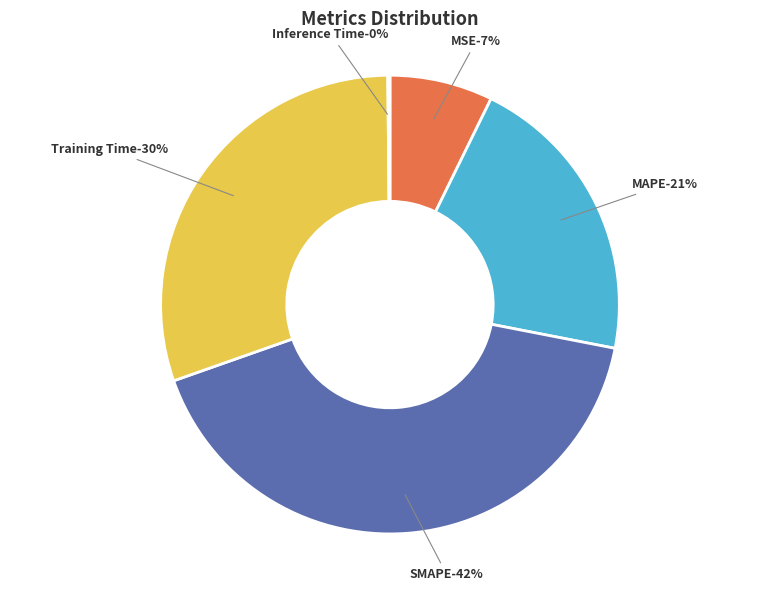

Rank the categories by value from lowest to highest.

Inference Time, MSE, MAPE, Training Time, SMAPE